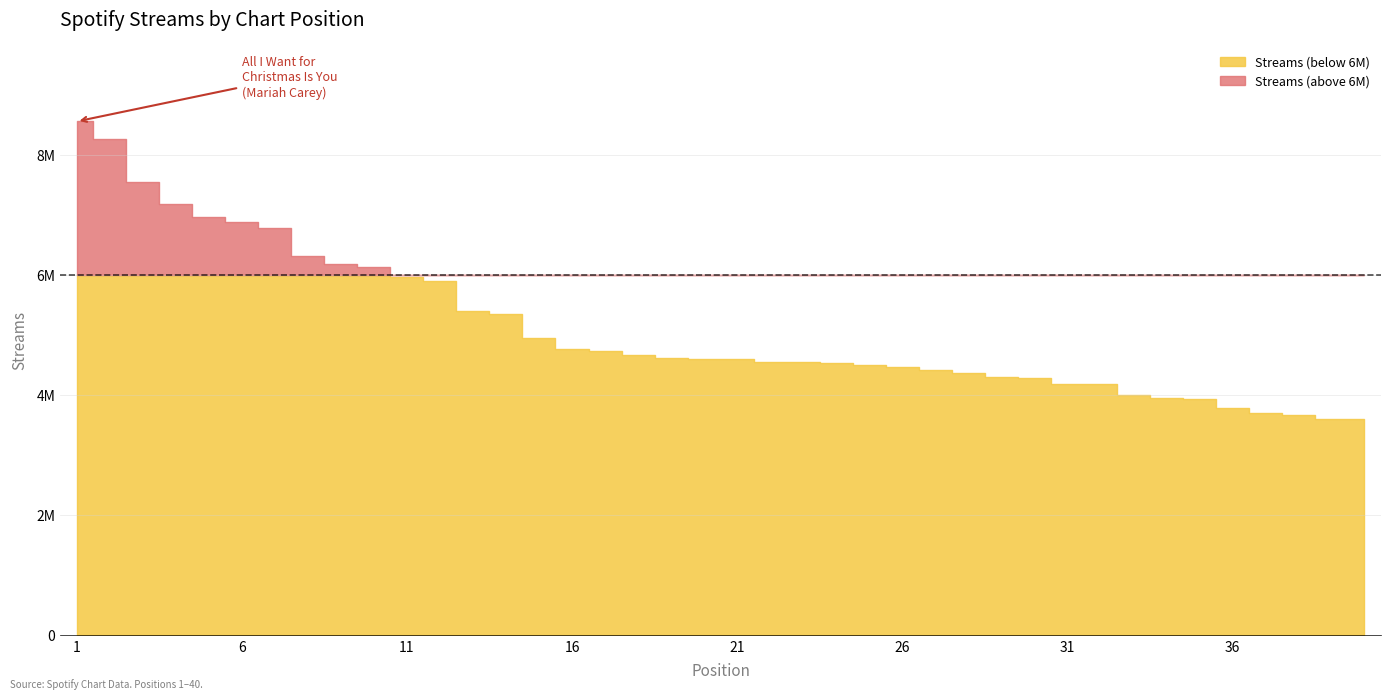

Does the chart have visible grid lines?

Yes